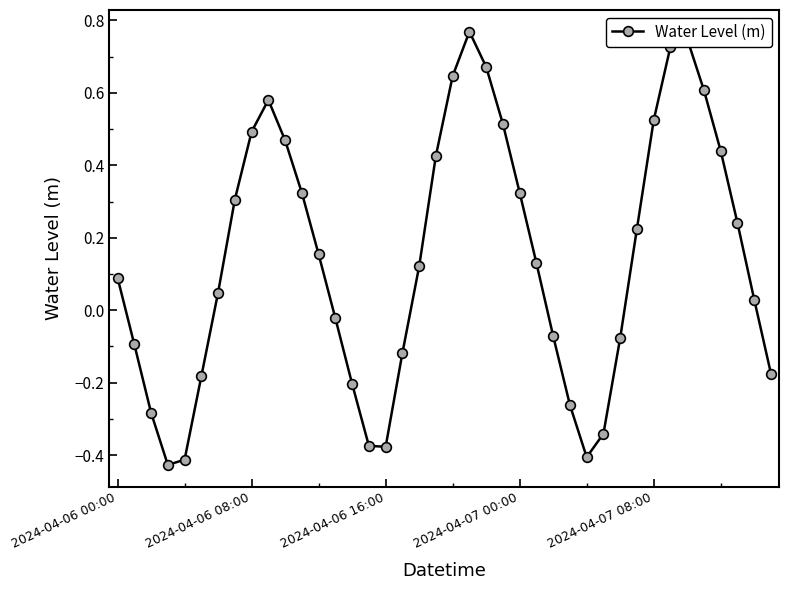

What is the sum of all values?

5.8